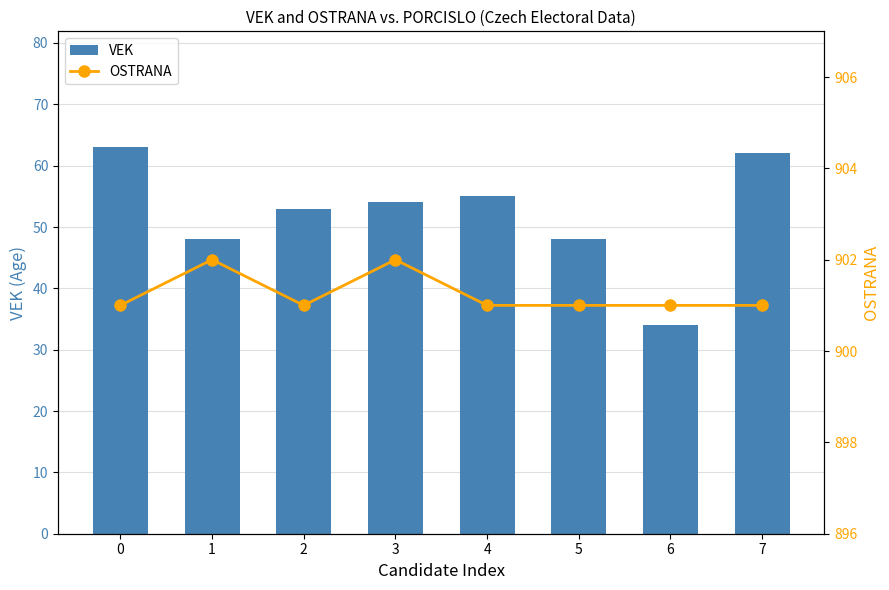

Where is VEK nearest to the value 48?

1